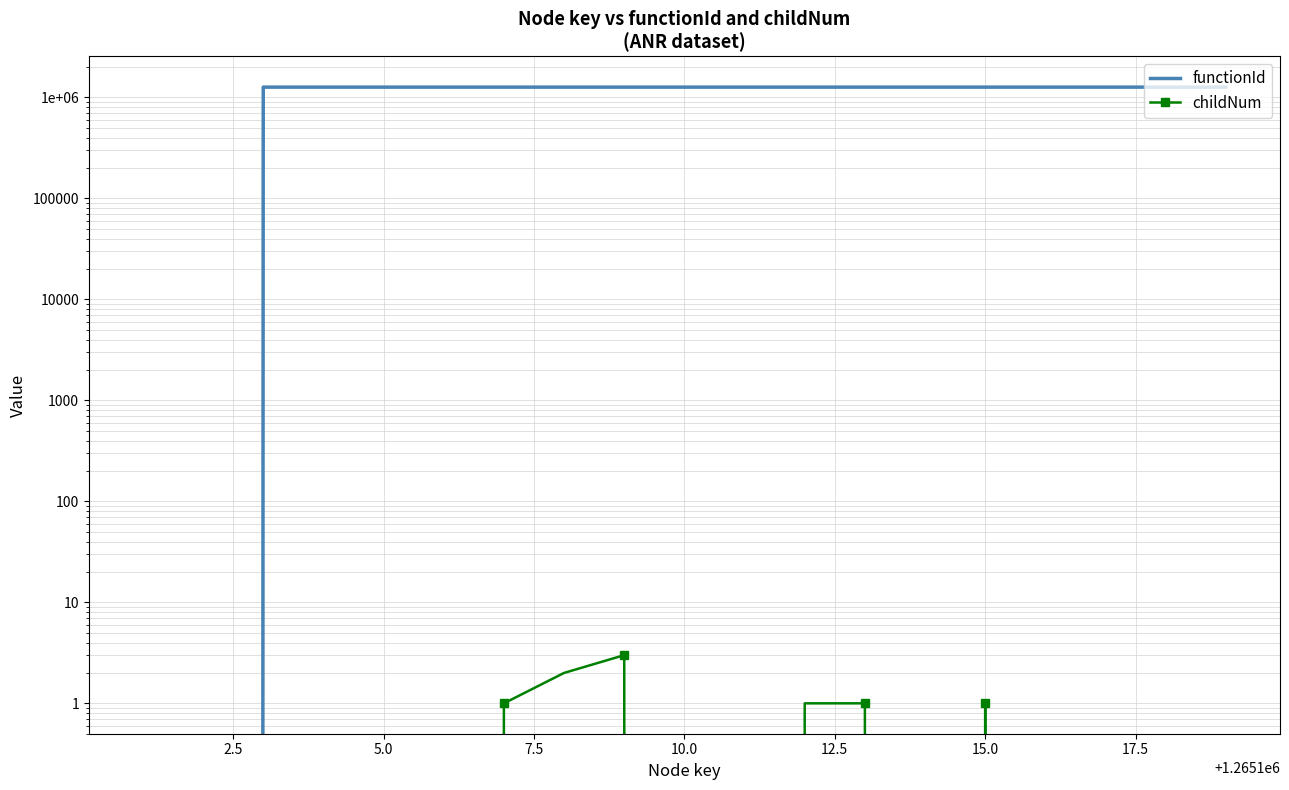

At how many categories does at least one series exceed 546942?

17